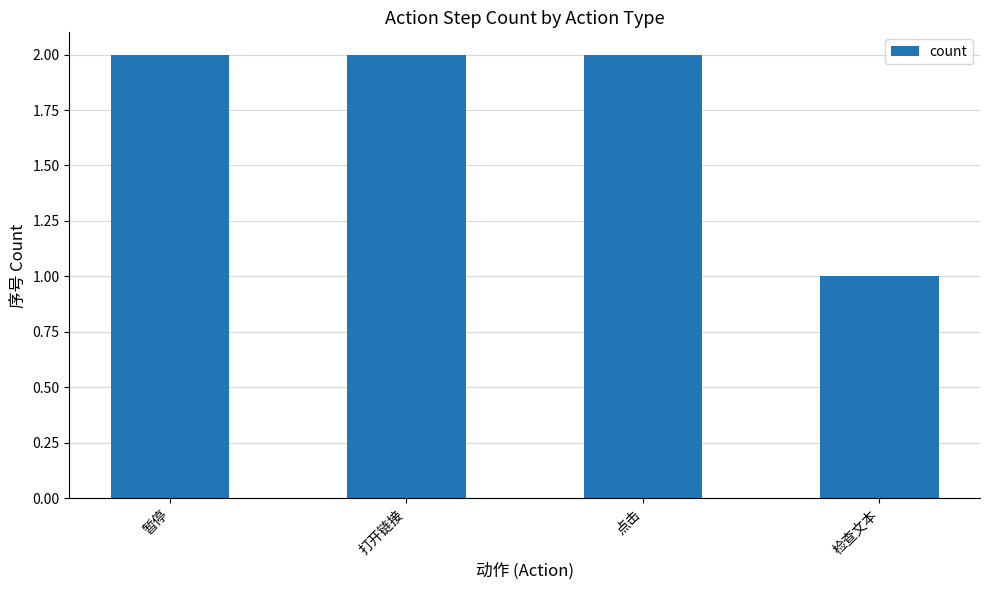

The chart shows a value of 2 at 点击. True or false?

True